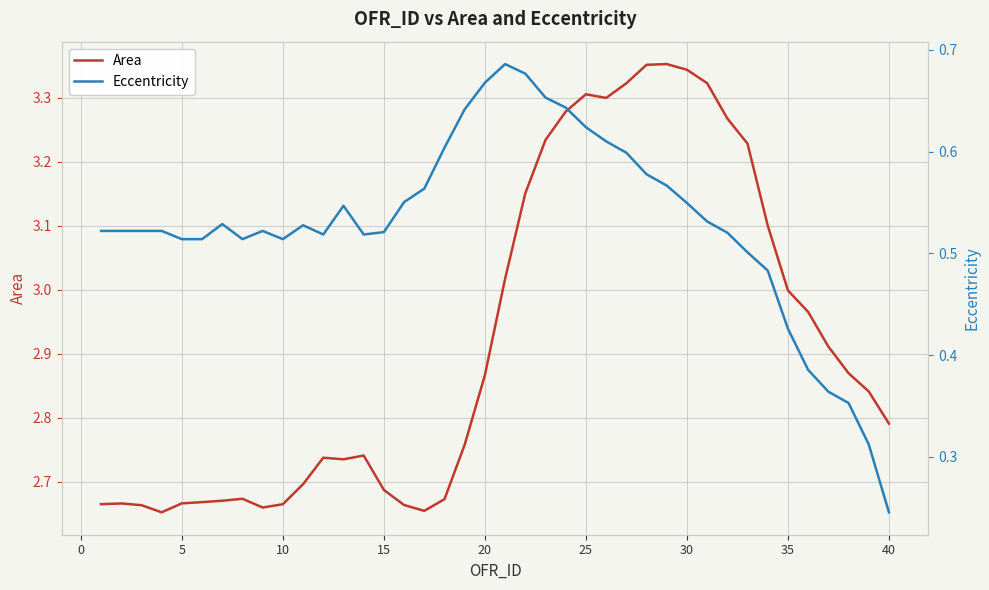

True or false: Area and Eccentricity cross at least once.

False